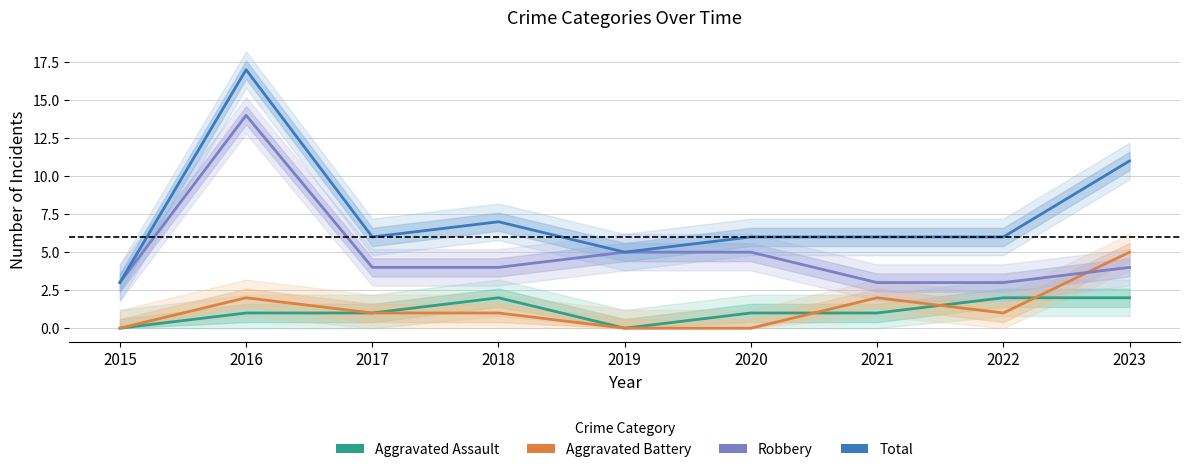

How many interior local peaks does the Aggravated Assault series have?

1